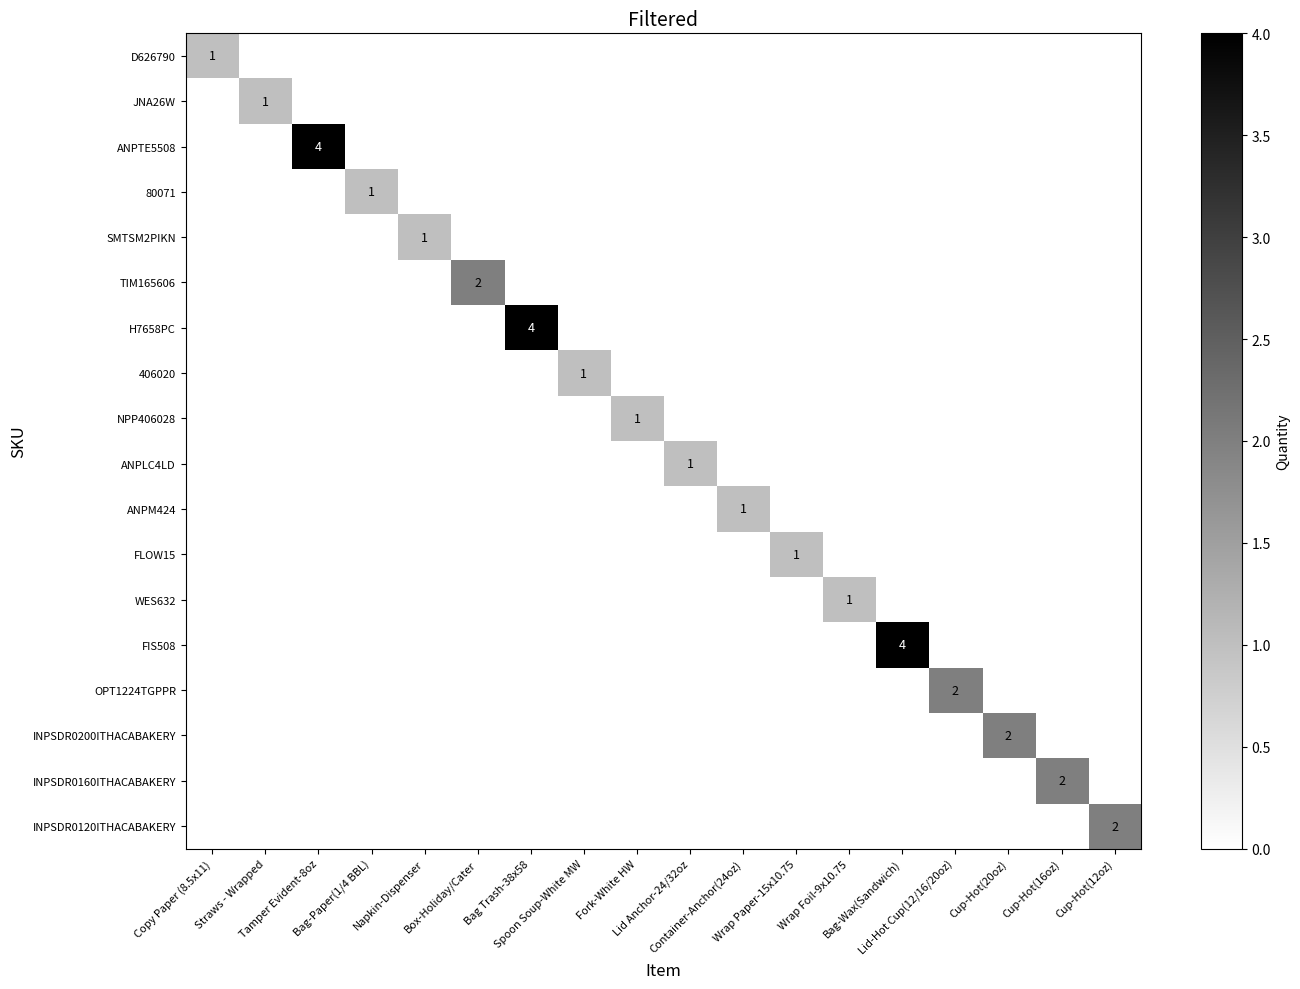

Which series has the largest range (max minus min)?

ANPTE5508